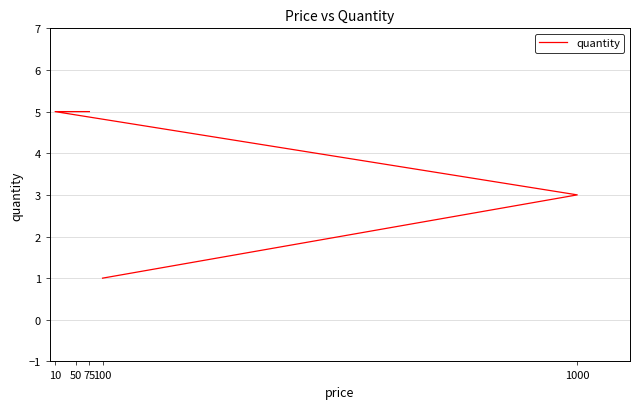

What is the sum of the values at 100 and 50?

6